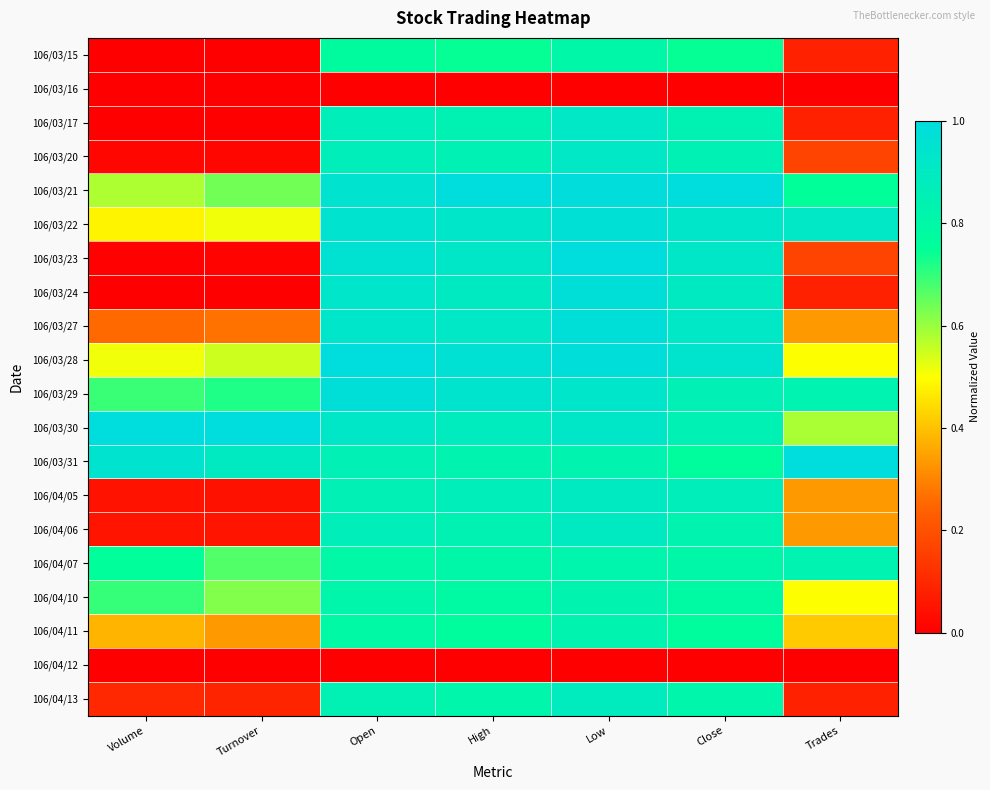

Rank the series at Trades from highest to lowest value.

106/03/31, 106/03/22, 106/03/29, 106/04/07, 106/03/21, 106/03/30, 106/03/28, 106/04/10, 106/04/11, 106/03/27, 106/04/05, 106/04/06, 106/03/20, 106/03/23, 106/03/15, 106/03/17, 106/03/24, 106/04/13, 106/03/16, 106/04/12